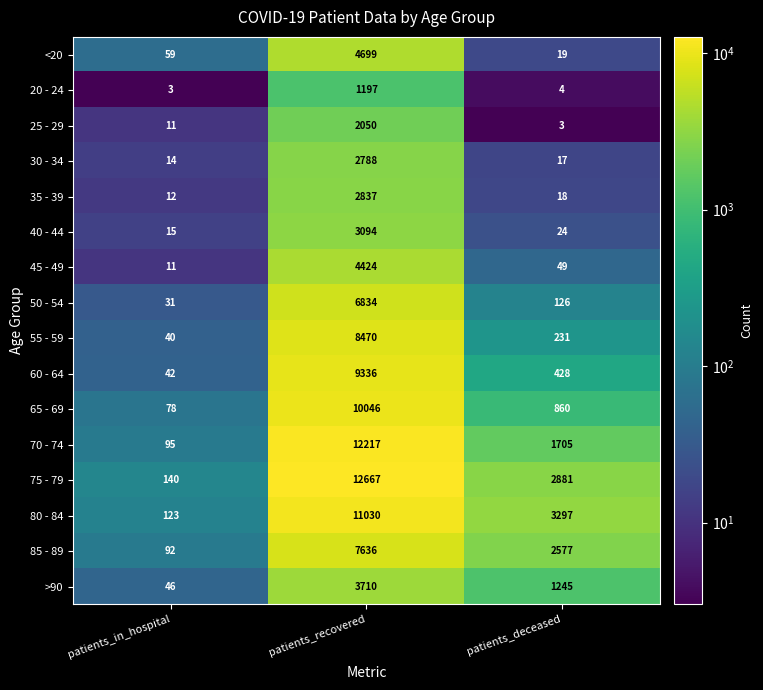

Where does the >90 series first go above 1245?

patients_recovered